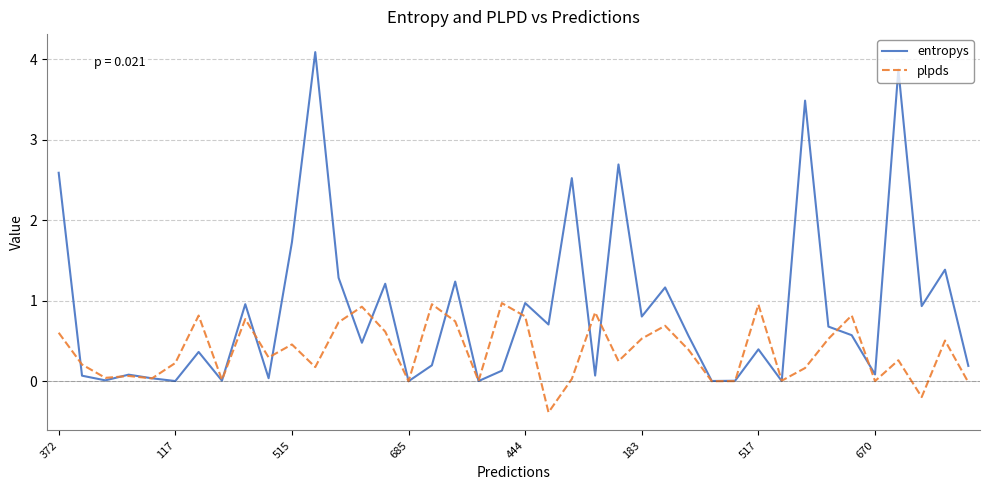

Which series has the largest range (max minus min)?

entropys